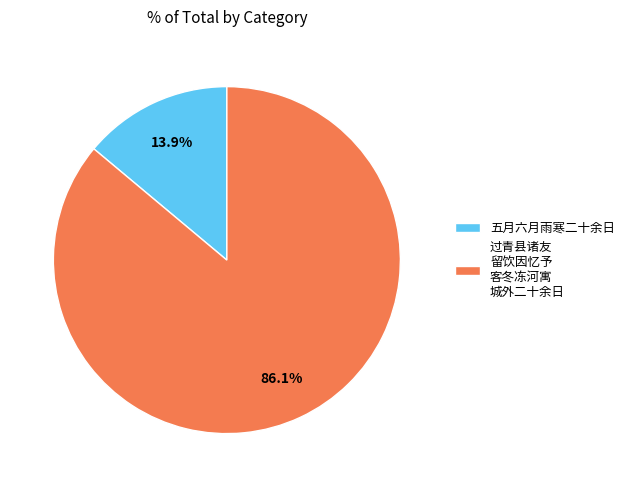

Do 过青县诸友 留饮因忆予 客冬冻河寓 城外二十余日 and 五月六月雨寒二十余日 together represent more than half of the pie?

Yes